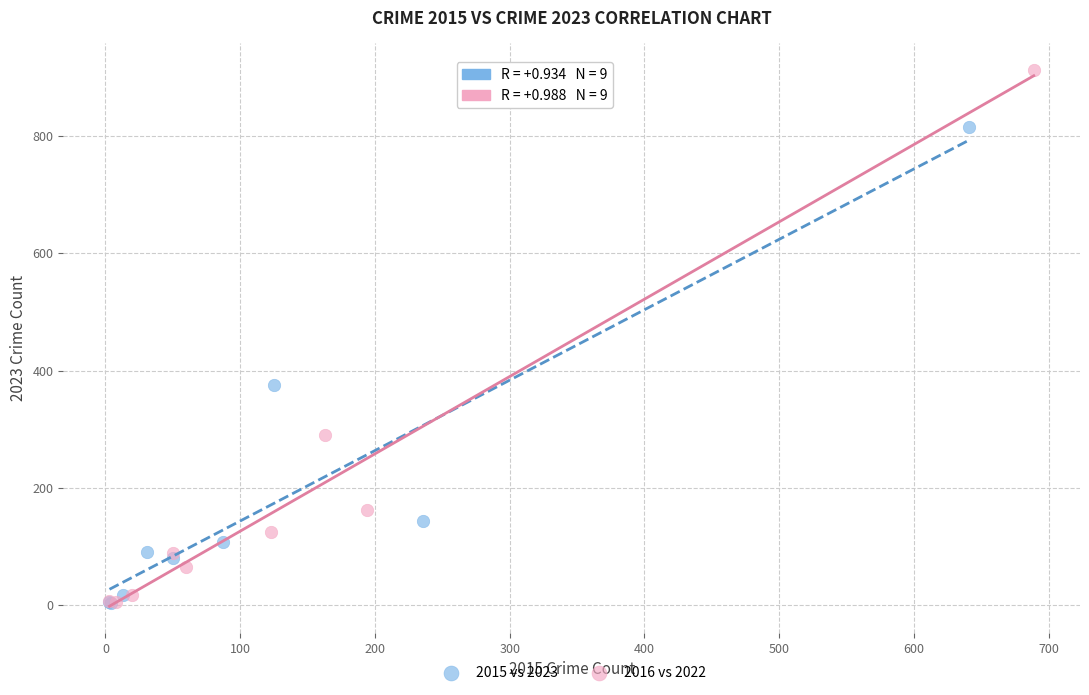

What are all the series names shown in the legend?

2015 vs 2023, 2016 vs 2022